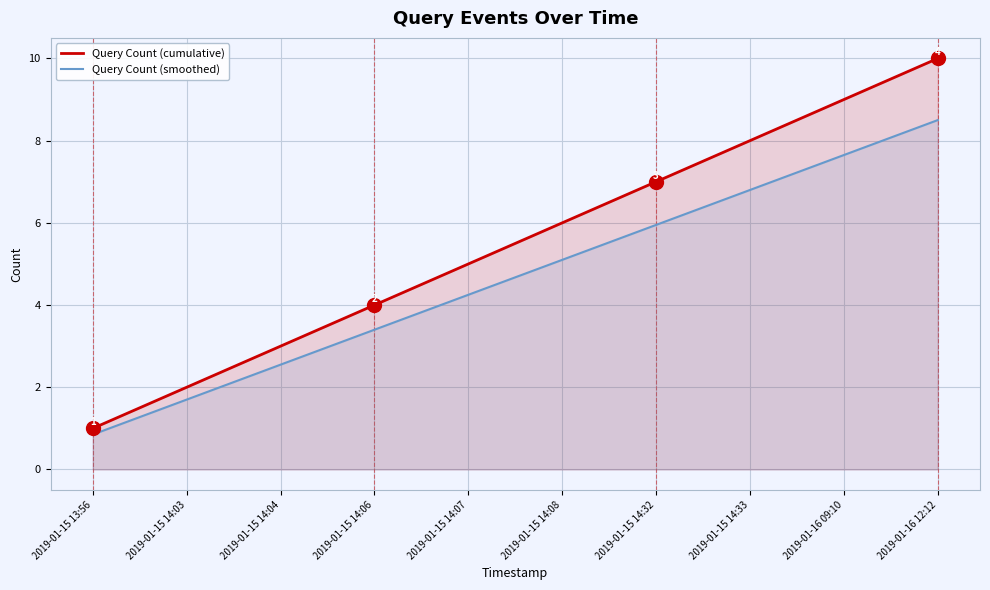

List the labels in order of Query Count (cumulative) value, smallest first.

2019-01-15 13:56, 2019-01-15 14:03, 2019-01-15 14:04, 2019-01-15 14:06, 2019-01-15 14:07, 2019-01-15 14:08, 2019-01-15 14:32, 2019-01-15 14:33, 2019-01-16 09:10, 2019-01-16 12:12